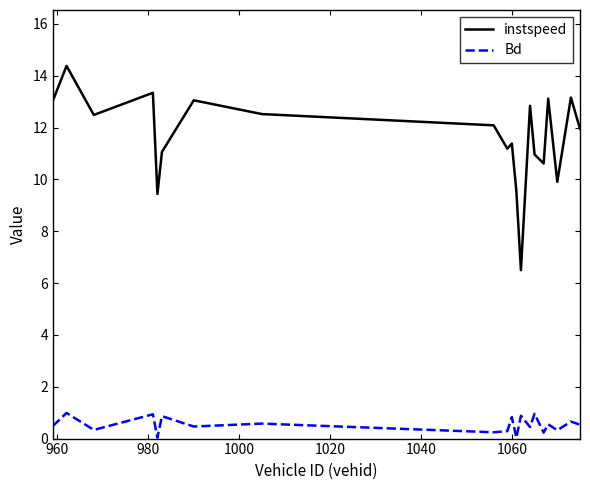

Which series has the widest spread of values?

instspeed